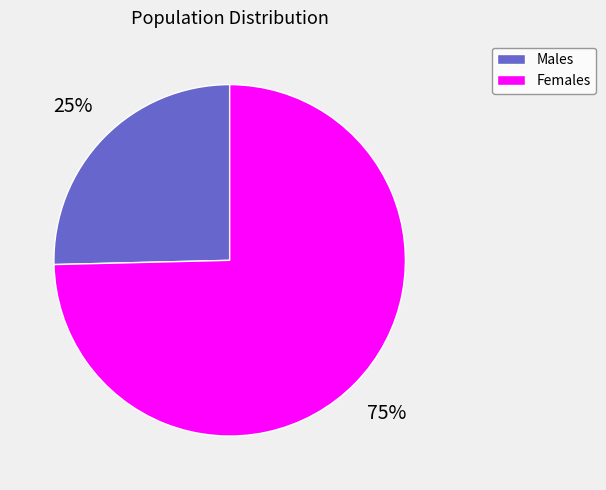

Is it true that Males is 25% of the pie?

True